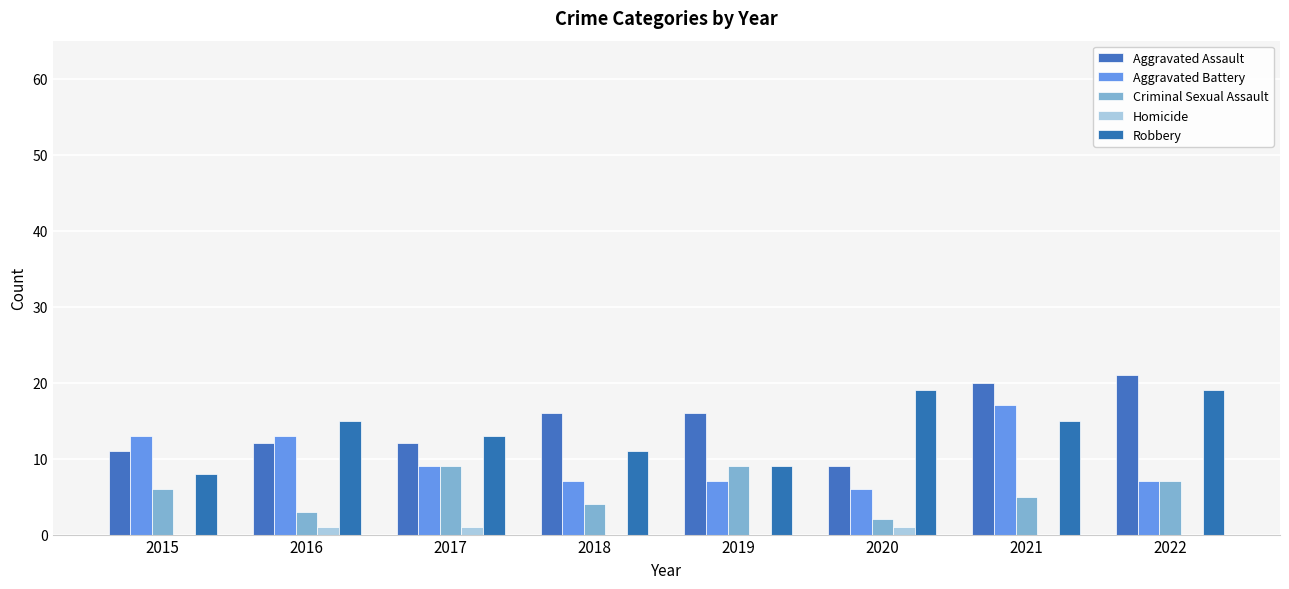

How many distinct data groups are displayed?

5